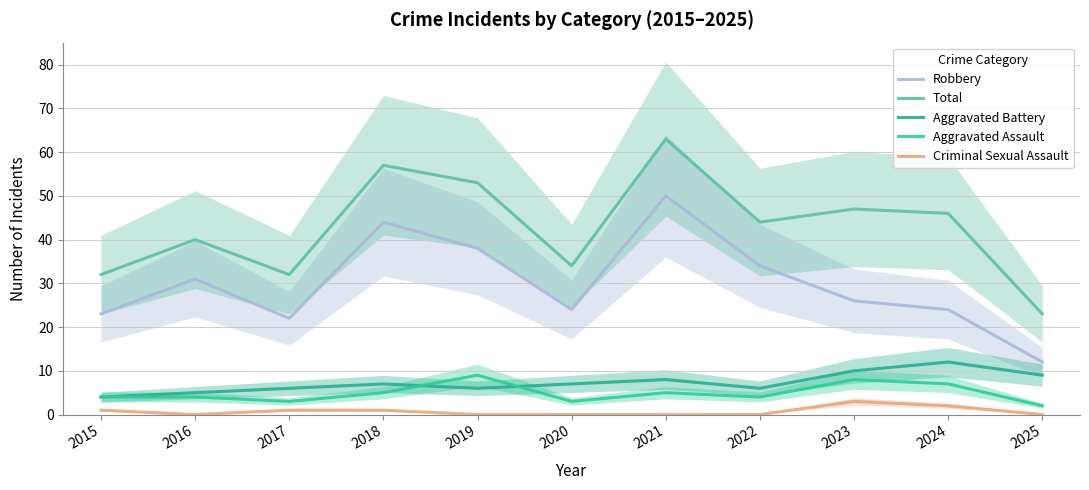

True or false: Aggravated Battery has a value of 9 at 2025.

True